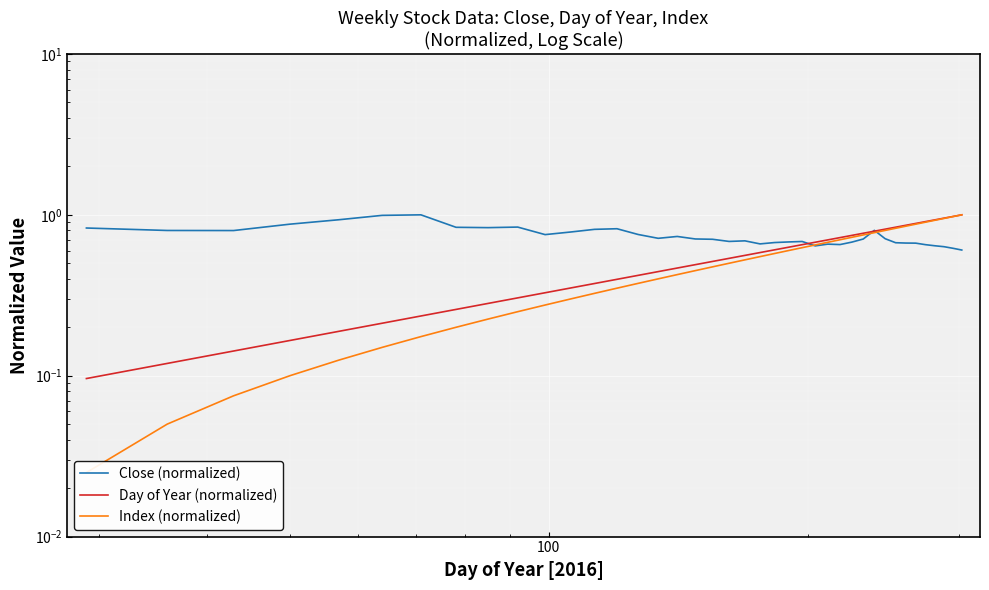

True or false: Index (normalized) has more than 2 points higher than both neighbors.

False